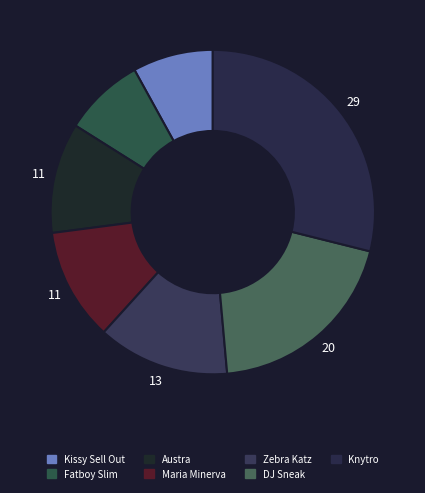

Is it true that Fatboy Slim is 1% of the pie?

False